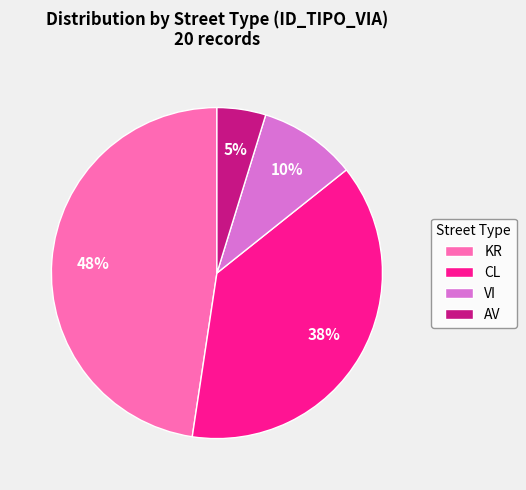

Does KR represent more than half of the total?

No